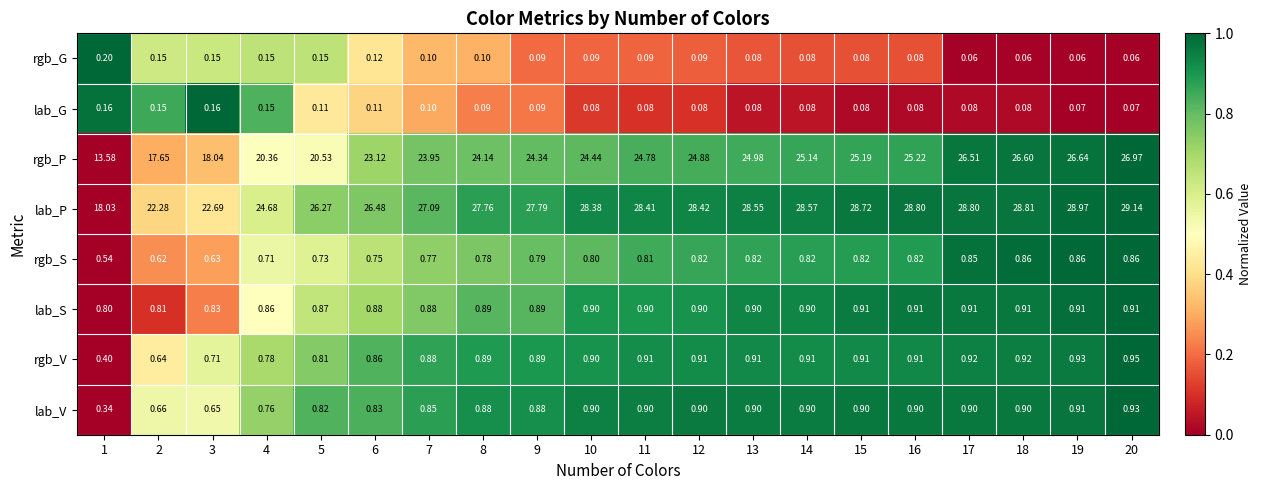

Between 9 and 10, which series saw the biggest shift?

lab_P